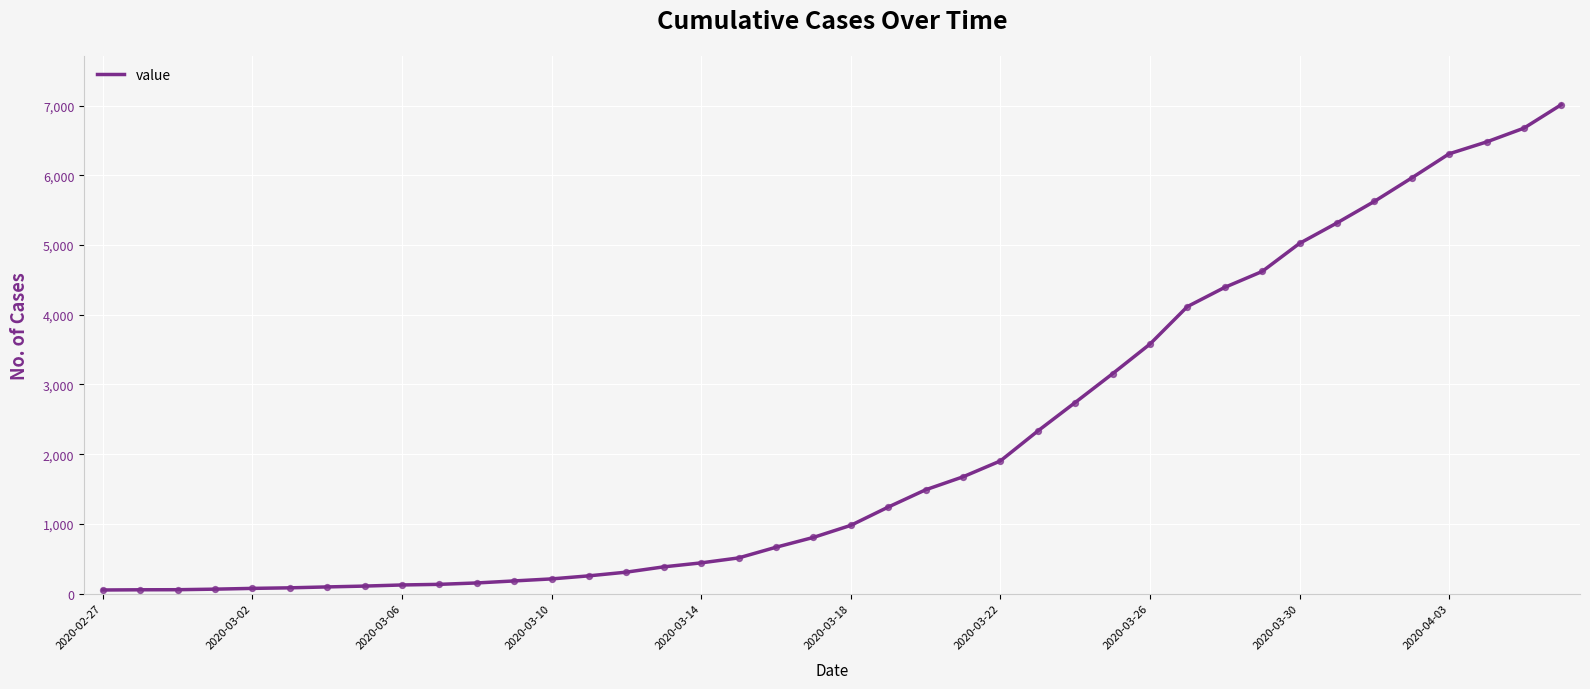

How many lines are shown in the chart?

1